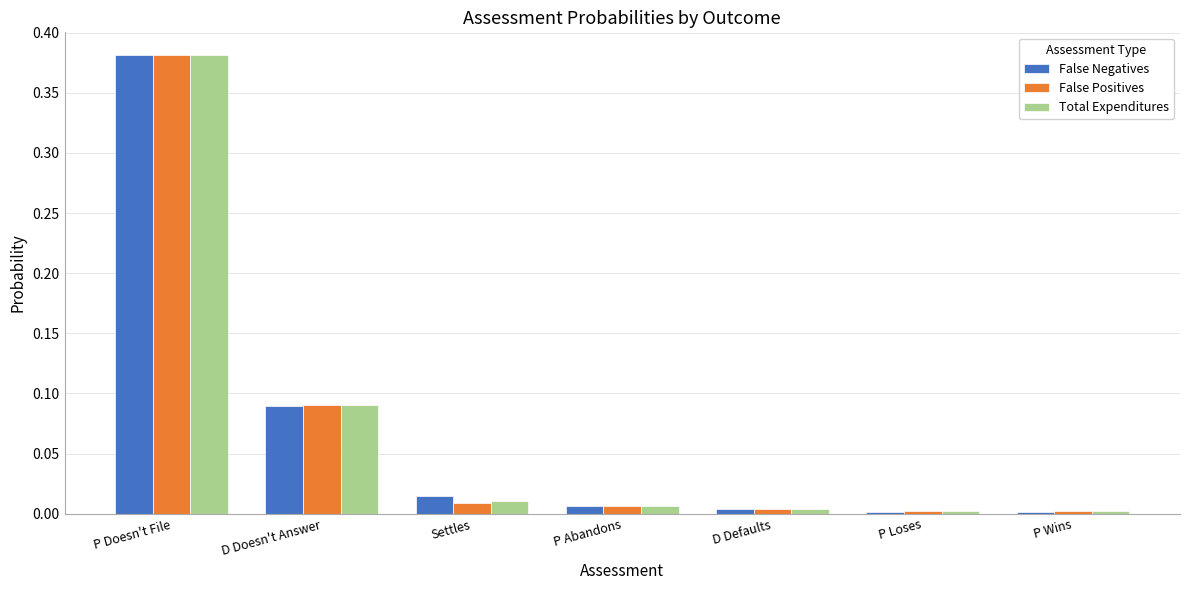

Which category has the highest value across all series?

P Doesn't File